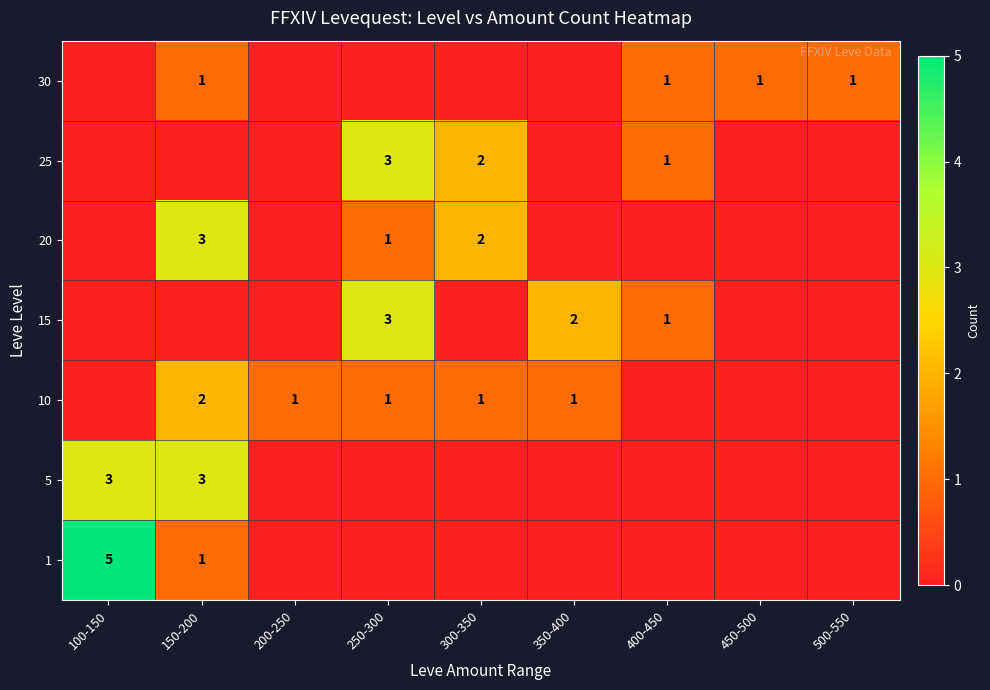

Which series has the largest total across all categories?

row_0